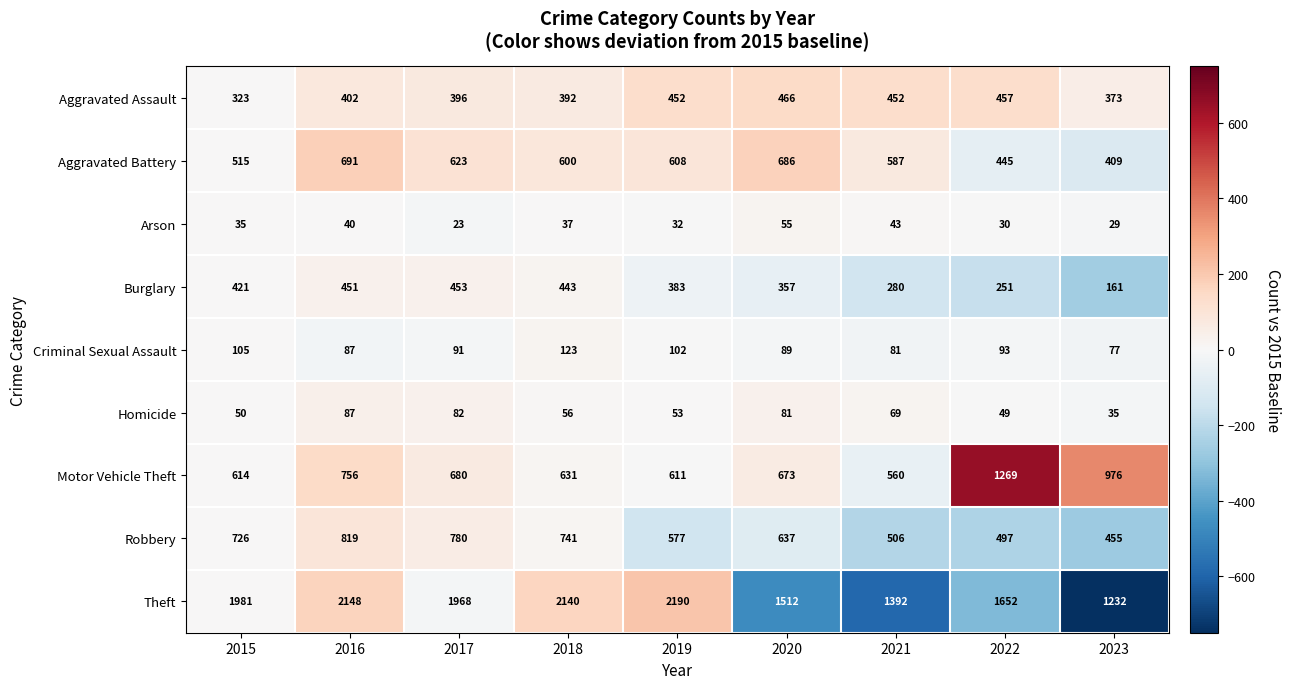

What is the difference between the maximum and minimum values in the Robbery series?

364